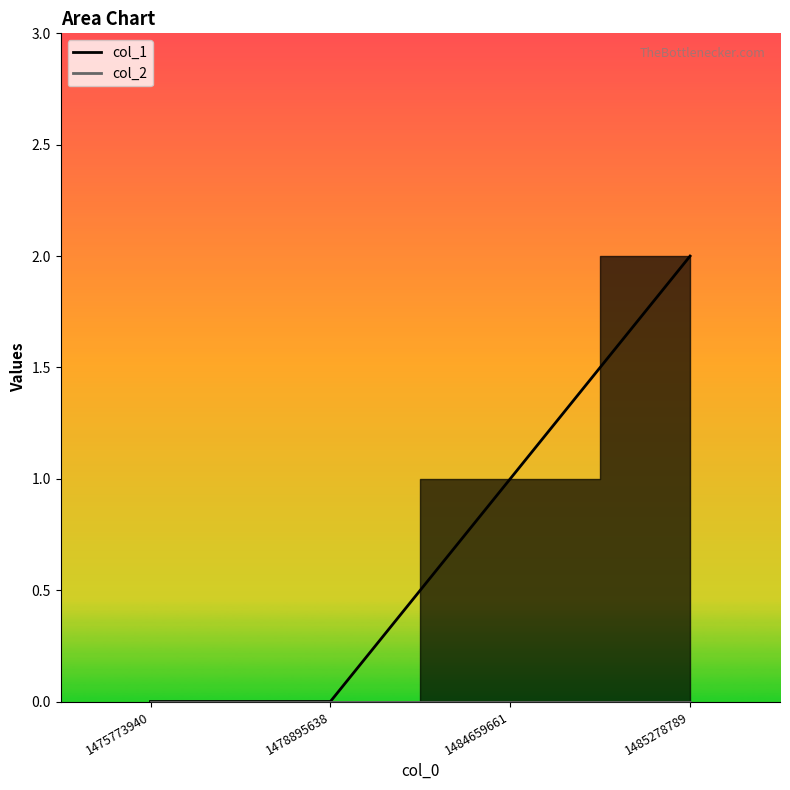

Is it true that the value at 1478895638 is 1?

False